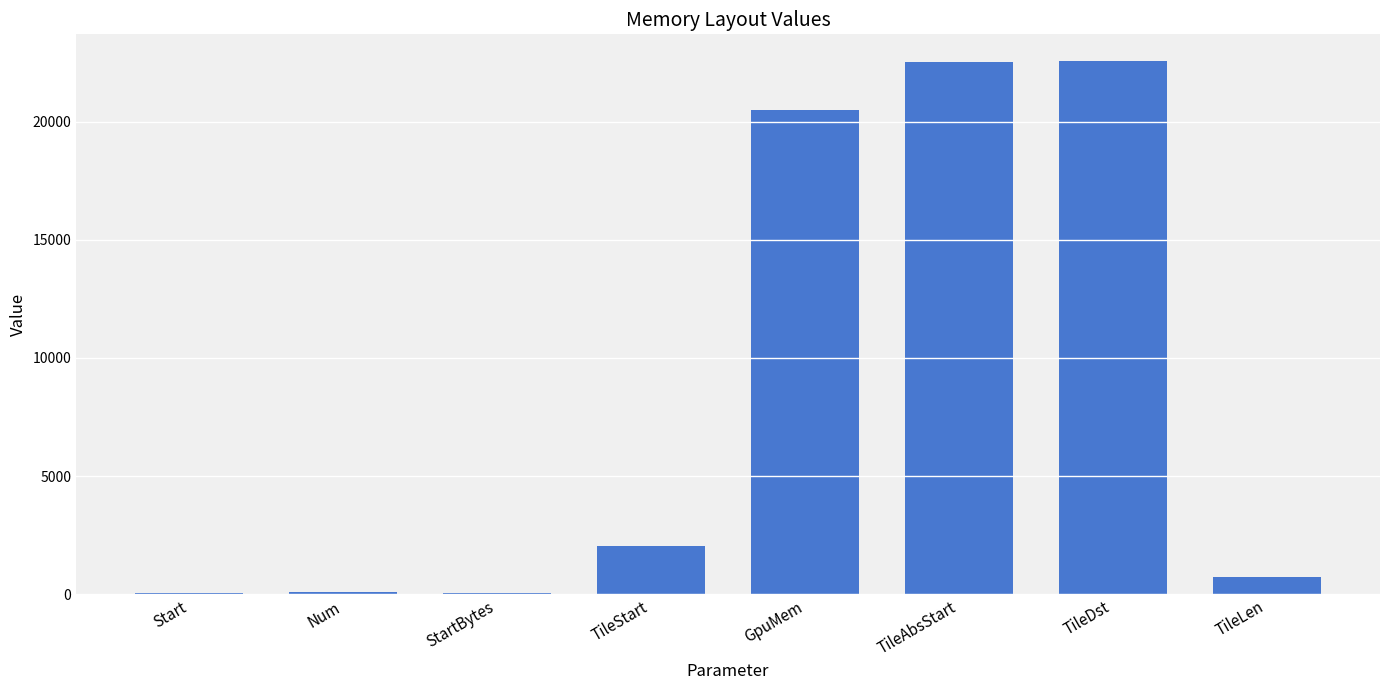

How many series are shown in this chart?

1